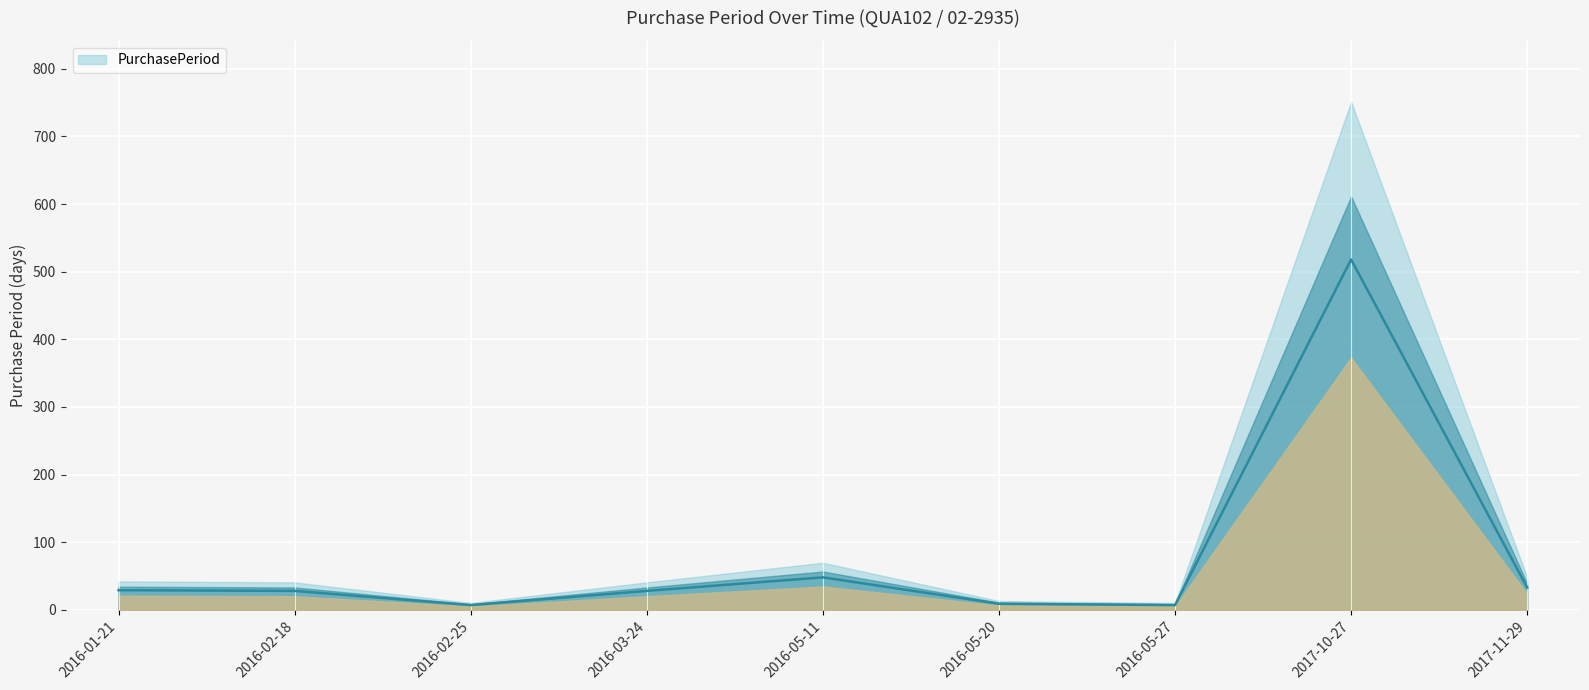

Rank the categories by value from lowest to highest.

2016-02-25, 2016-05-27, 2016-05-20, 2016-02-18, 2016-03-24, 2016-01-21, 2017-11-29, 2016-05-11, 2017-10-27